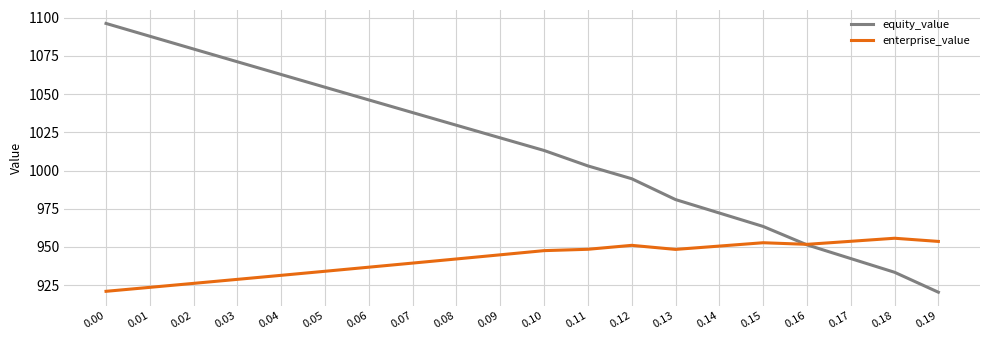

How many times do enterprise_value and equity_value cross each other?

1